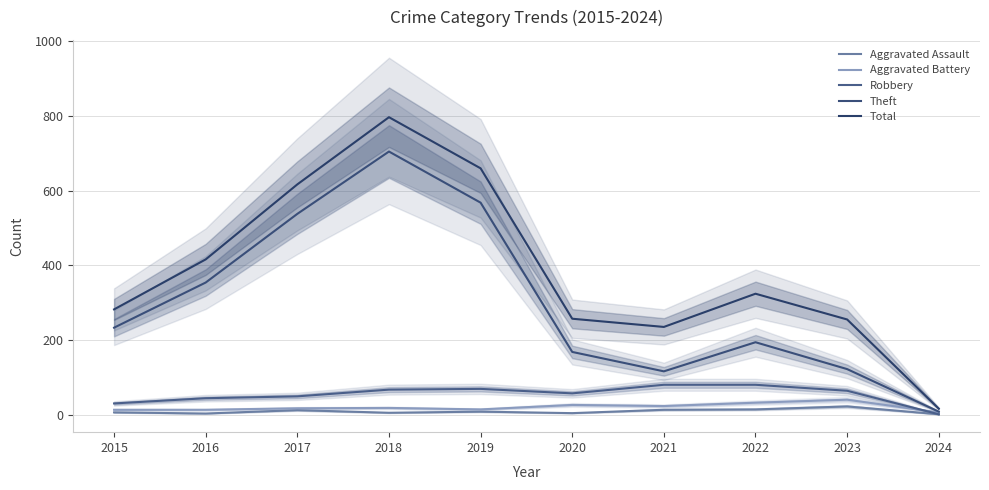

At which category is the sum across all series the highest?

2018